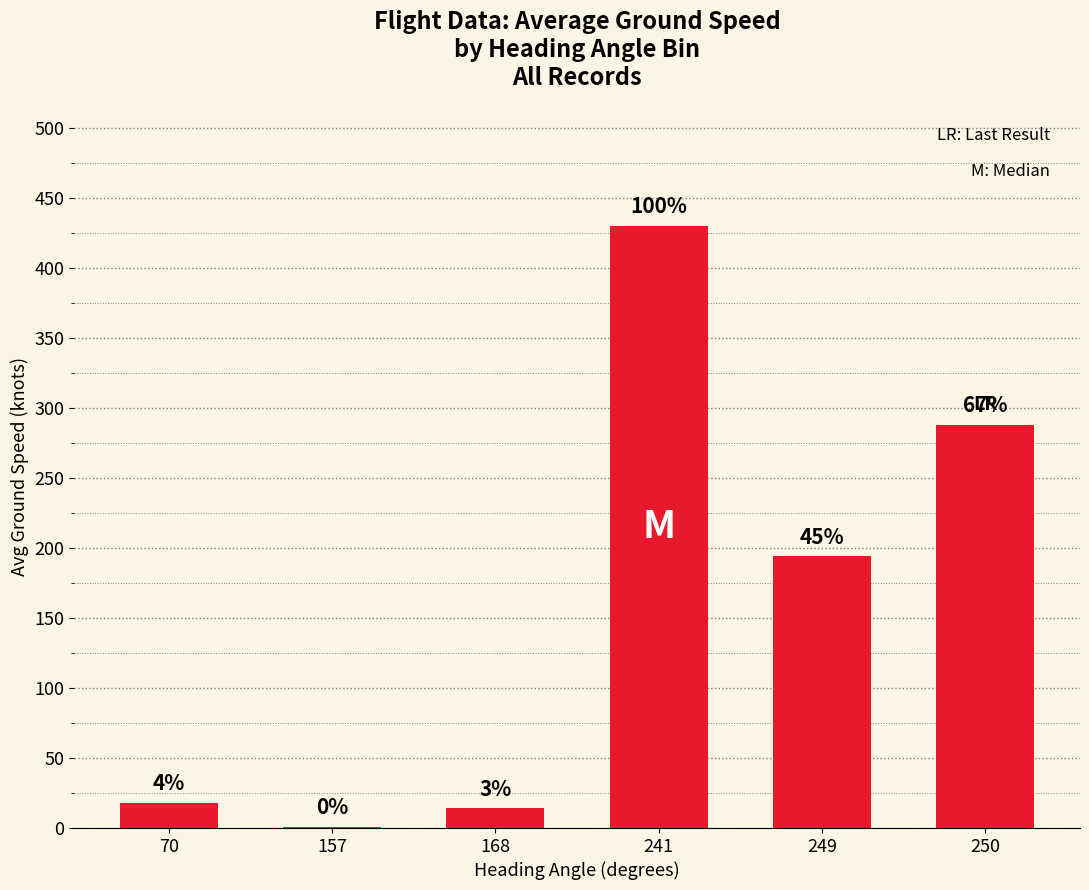

Which has a higher value, 168 or 157?

168